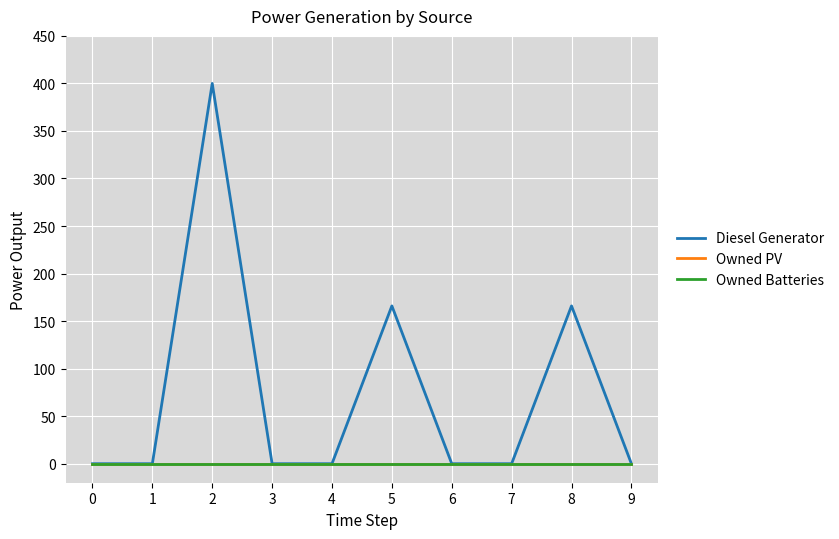

Does the chart have visible grid lines?

Yes